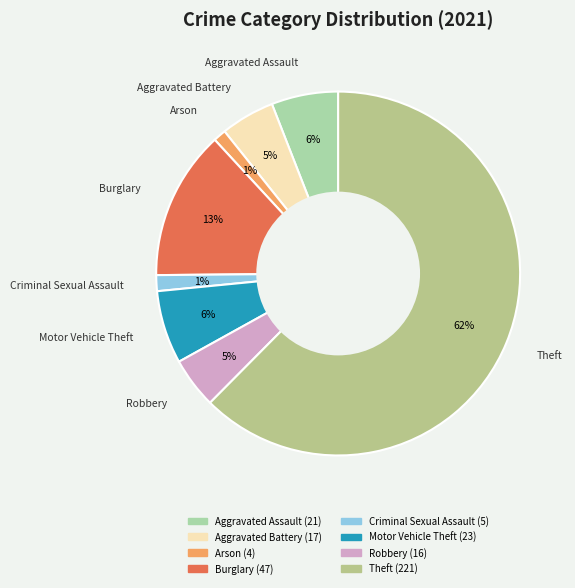

Count the number of slices in the pie.

8